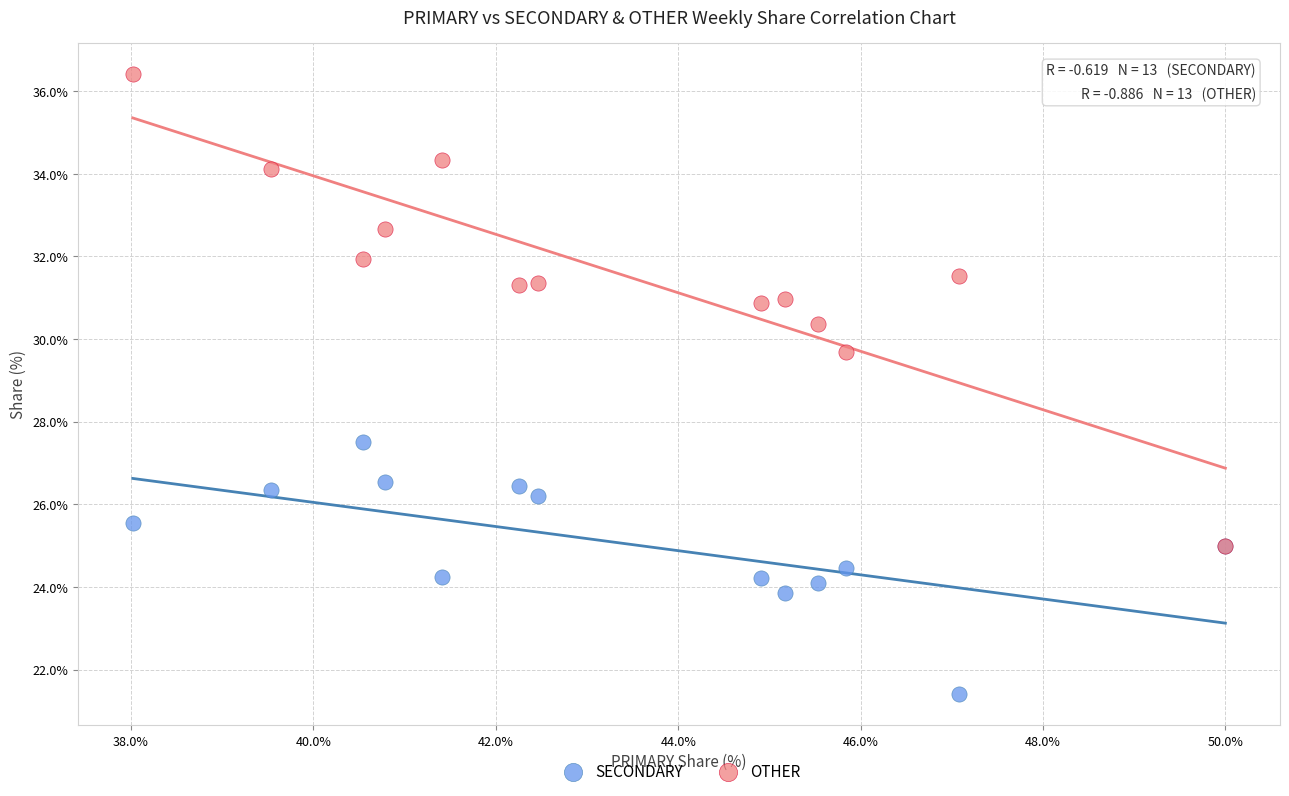

Which series contains the lowest Y value?

SECONDARY